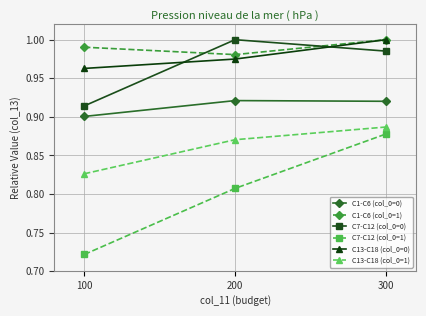

Where is C7-C12 (col_0=0) nearest to the value 0?

100